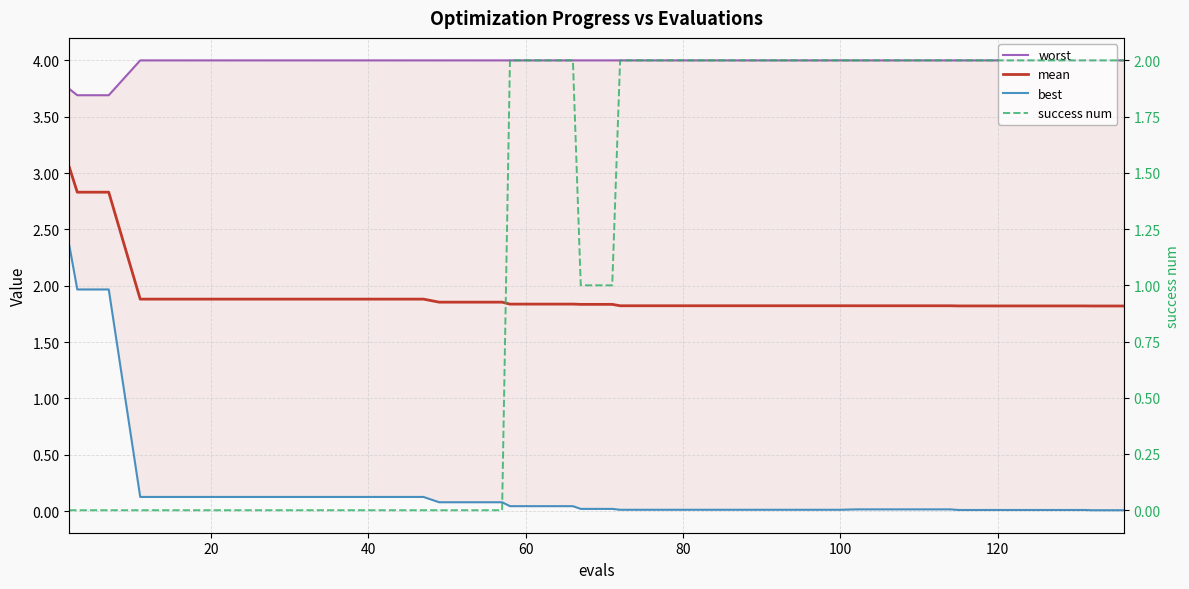

What is the difference between the maximum and minimum values in the worst series?

0.3